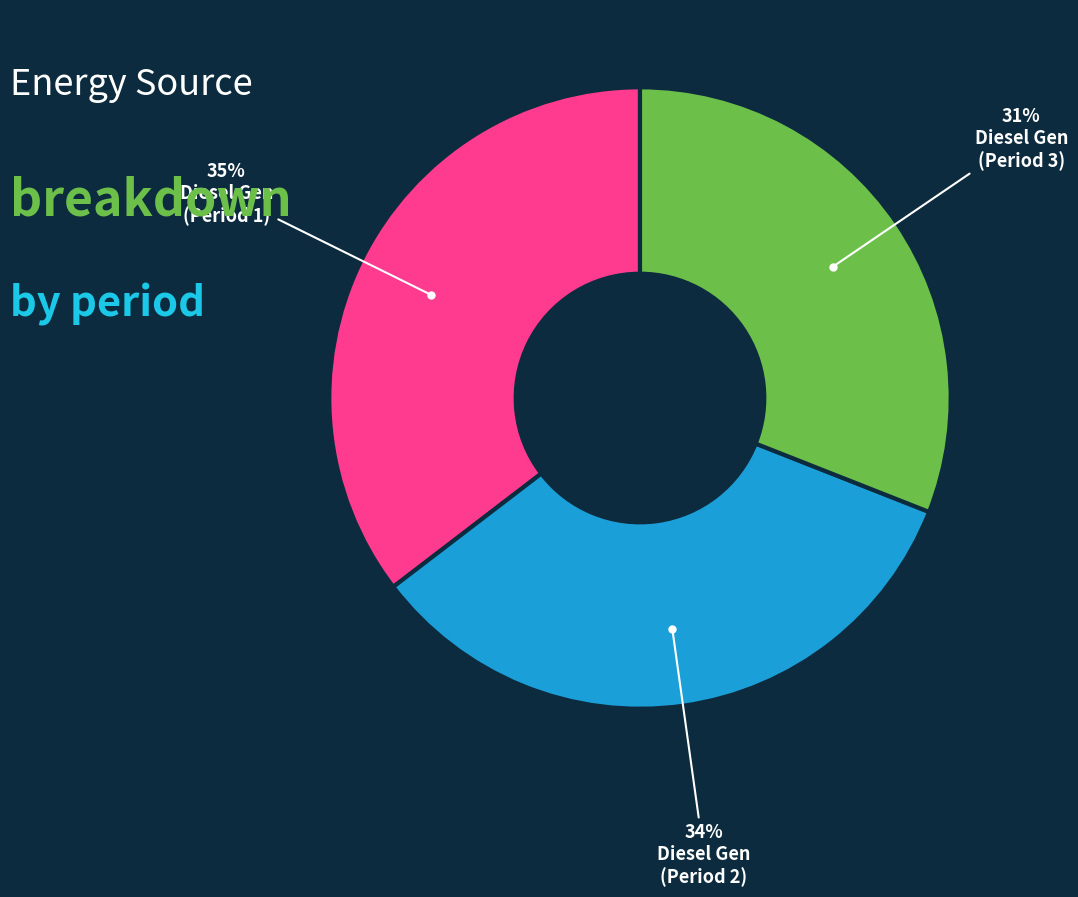

How many segments does this pie chart have?

3